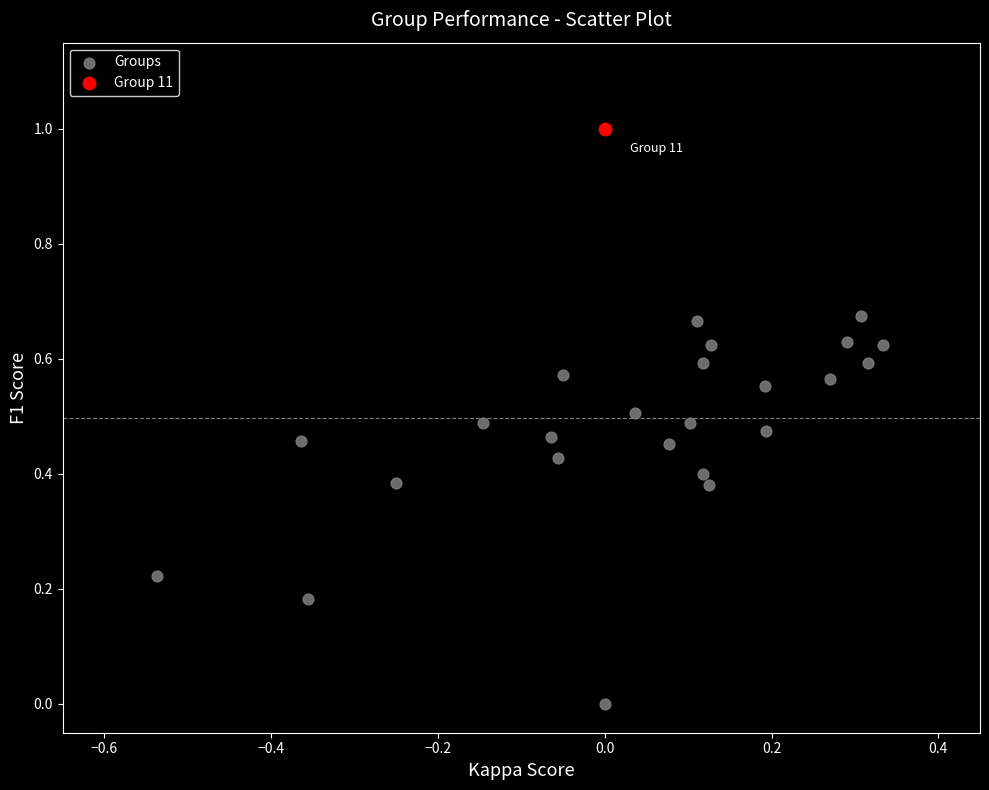

What are all the series names shown in the legend?

Groups, Group 11